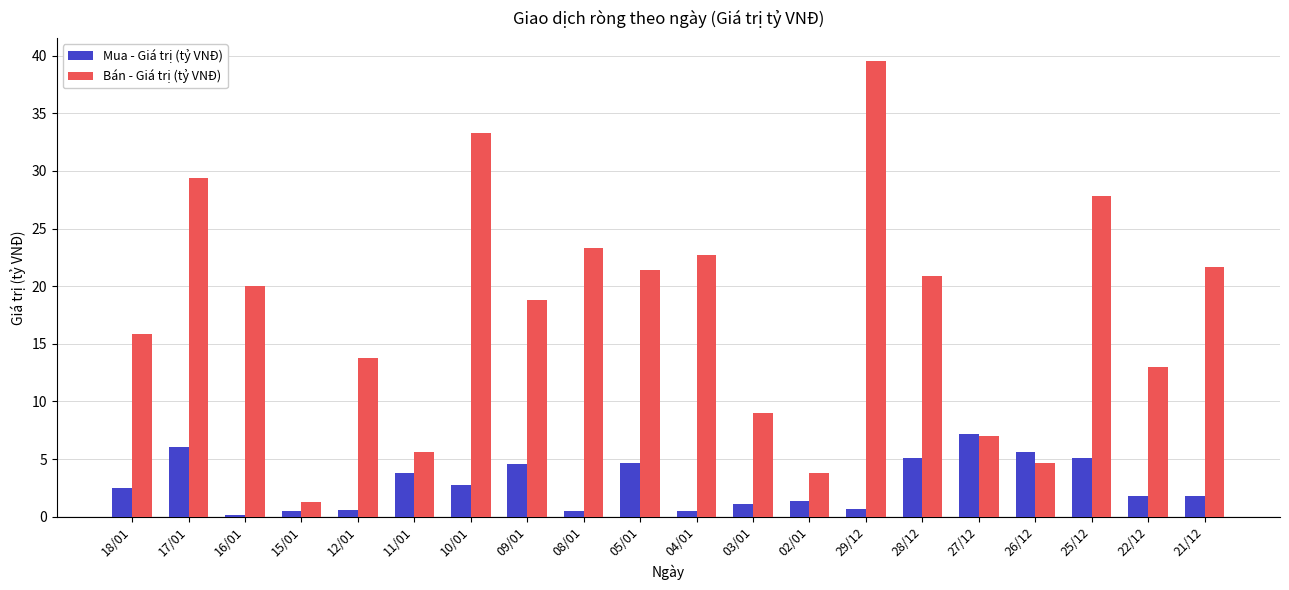

What are all the series names shown in the legend?

Mua - Giá trị (tỷ VNĐ), Bán - Giá trị (tỷ VNĐ)